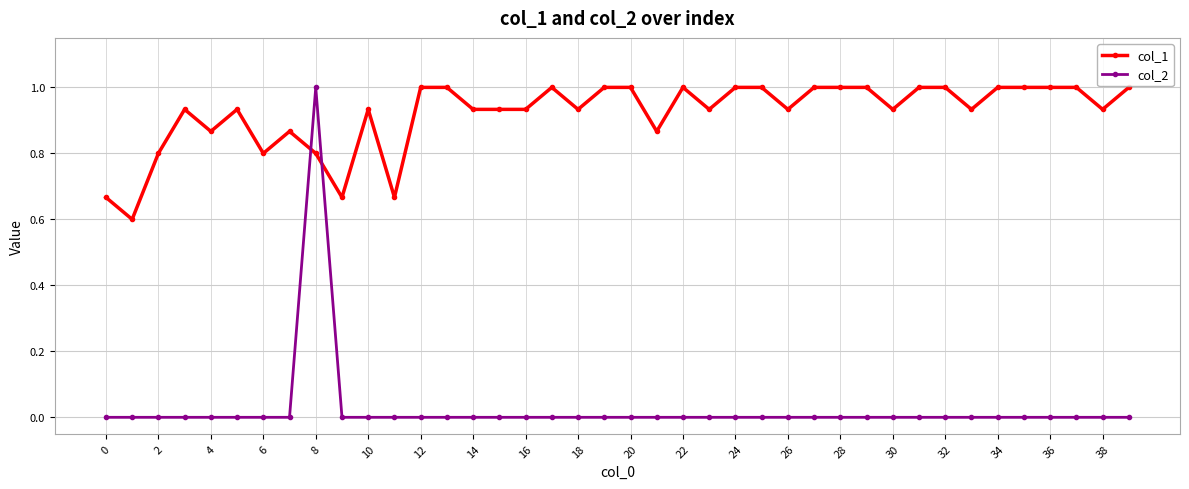

How many col_1 values are between 0 and 1?

40